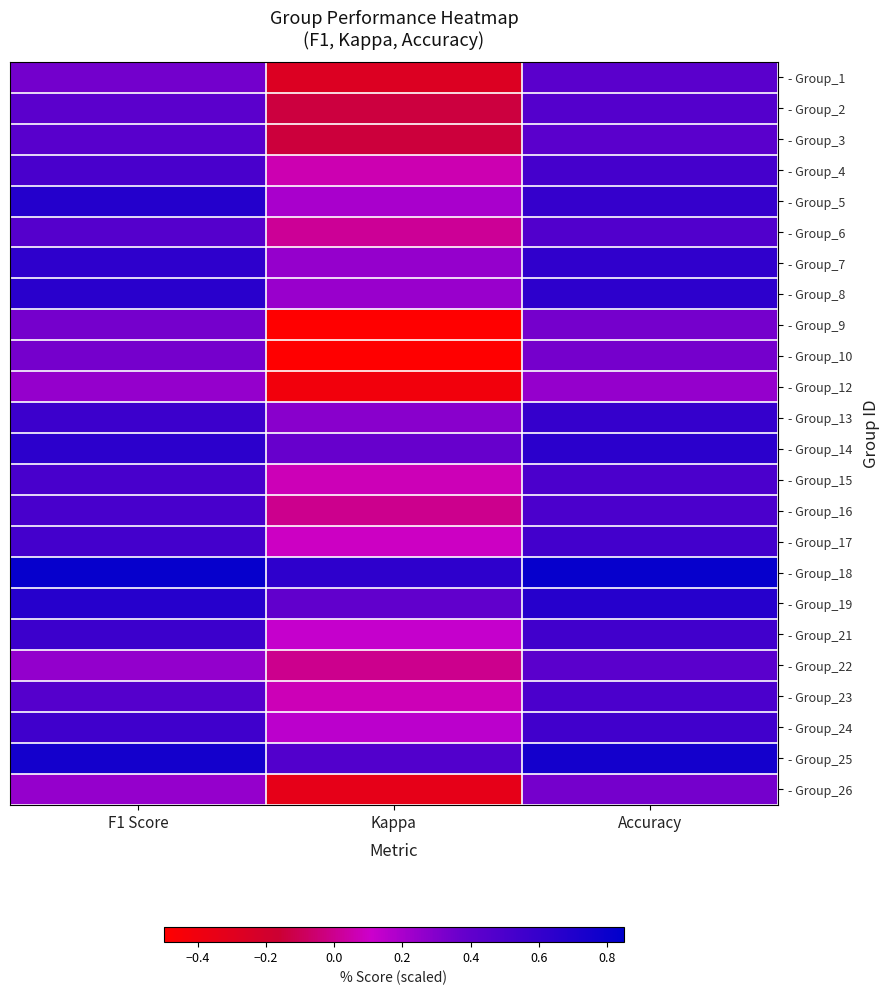

Rank the series by their maximum value, from highest to lowest.

- Group_18, - Group_25, - Group_5, - Group_19, - Group_8, - Group_14, - Group_7, - Group_13, - Group_21, - Group_24, - Group_17, - Group_4, - Group_15, - Group_16, - Group_23, - Group_6, - Group_2, - Group_3, - Group_1, - Group_22, - Group_9, - Group_10, - Group_26, - Group_12